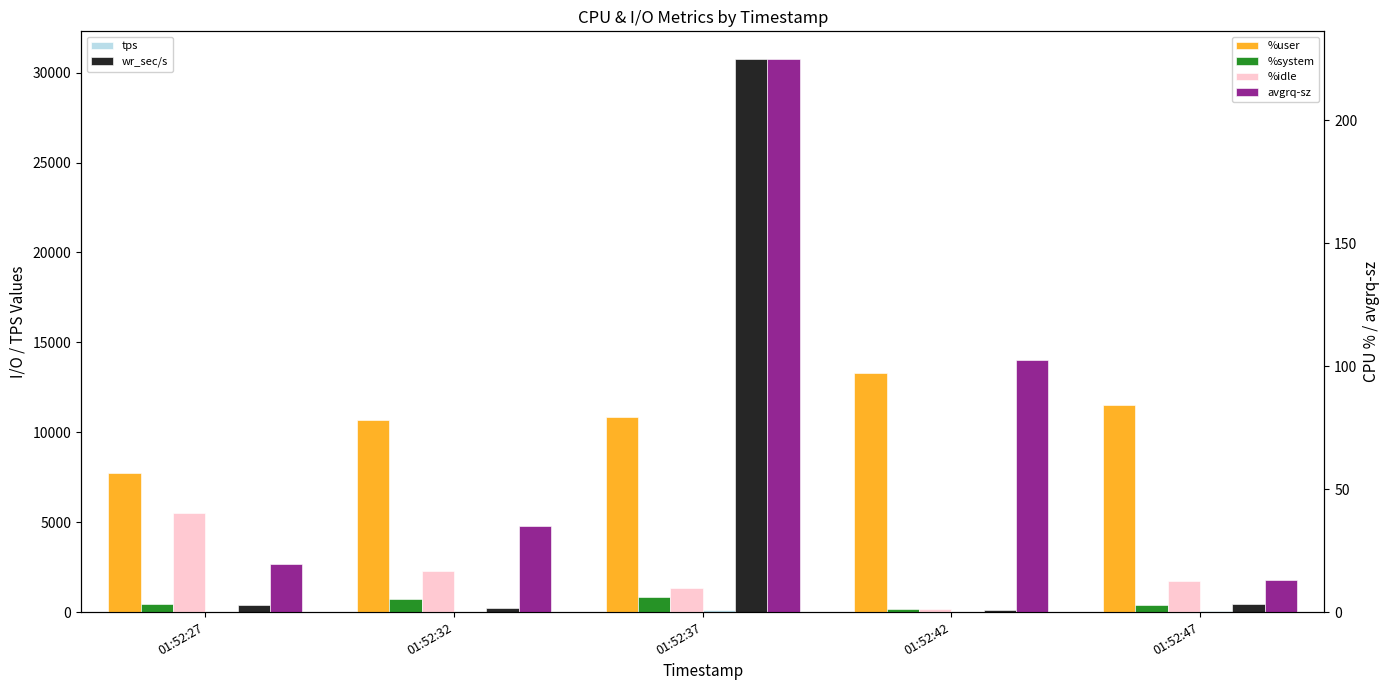

At how many categories does at least one series exceed 8986?

1